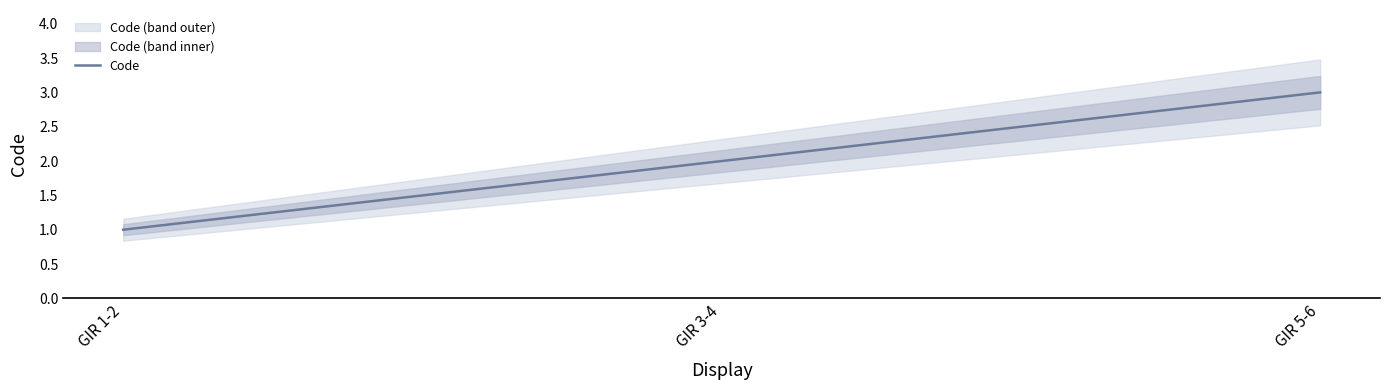

What is the value of the 1st point from the left?

1